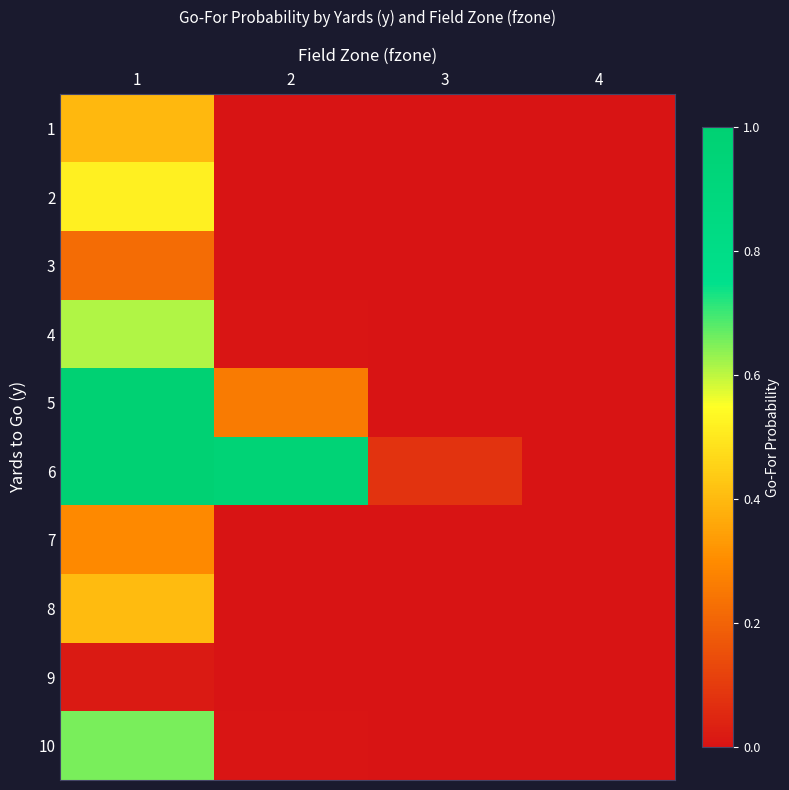

Rank the series at 3 from highest to lowest value.

6, 1, 2, 3, 4, 5, 7, 8, 9, 10